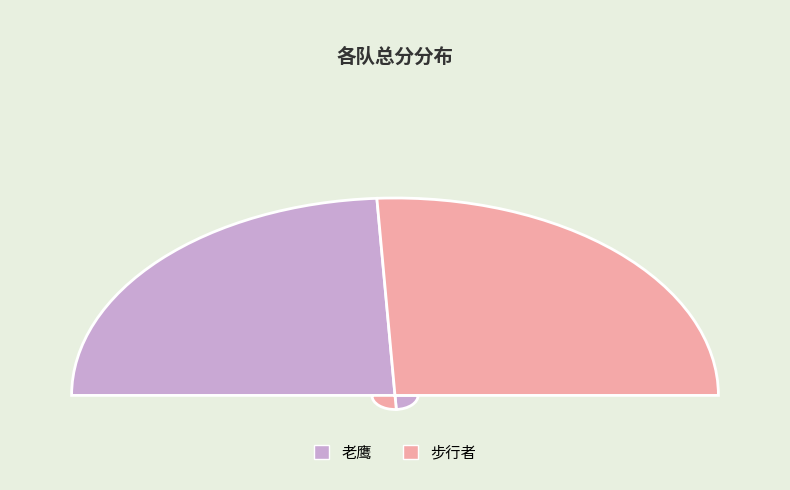

The 步行者 slice represents 52% of the pie. True or false?

True